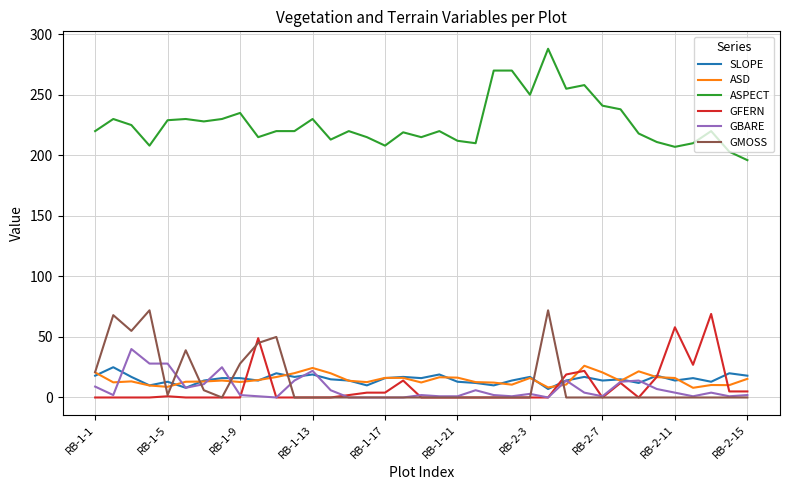

Which series has the largest total across all categories?

ASPECT